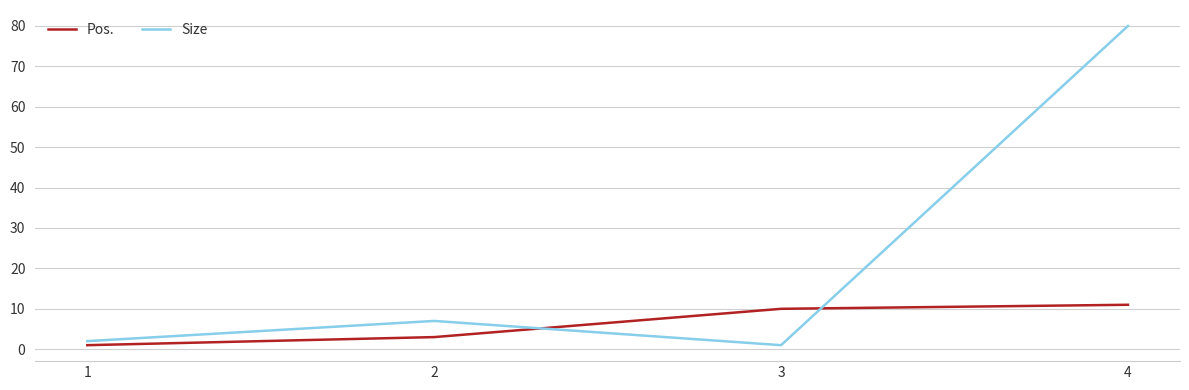

Rank the series by their average value, from lowest to highest.

Pos., Size